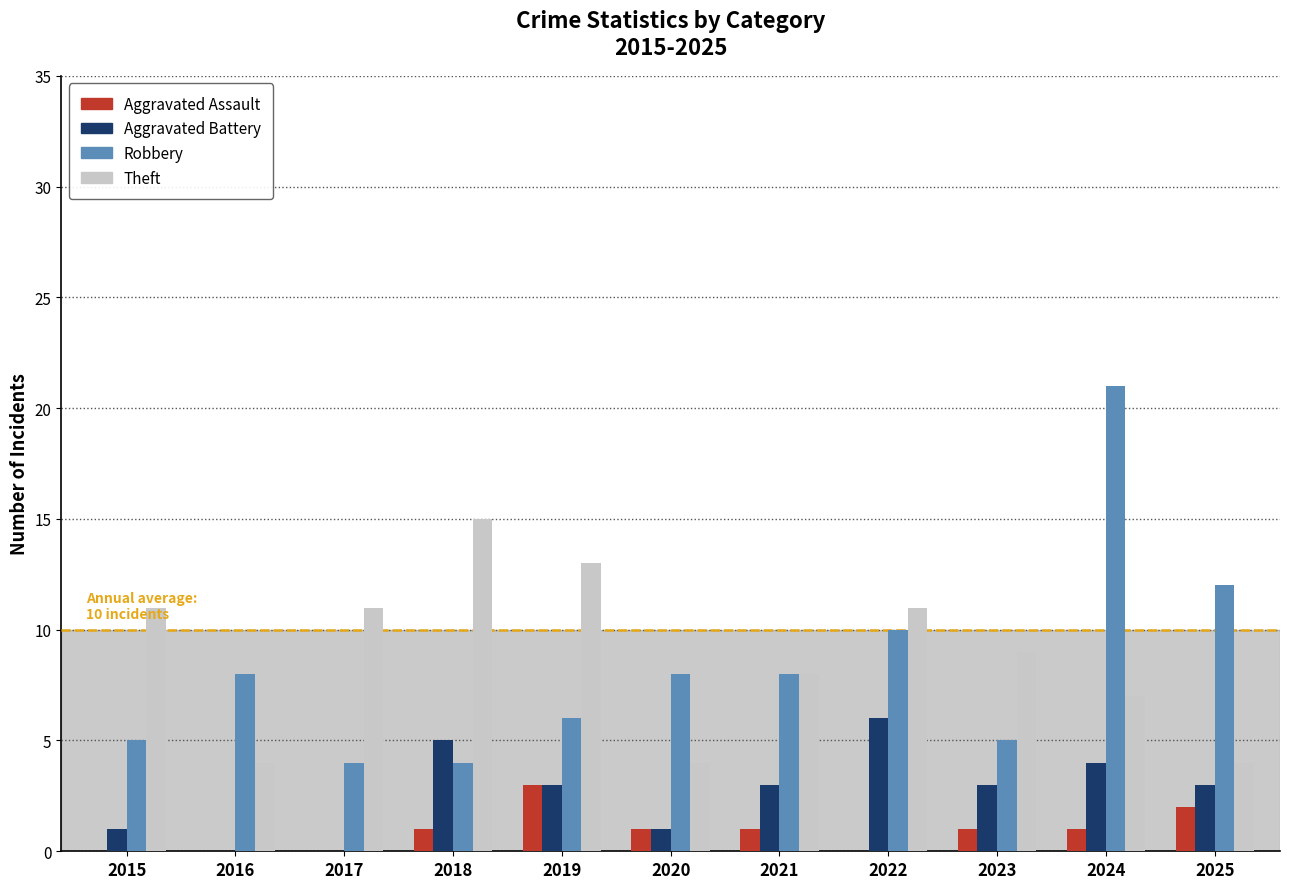

Are the bars horizontal?

No